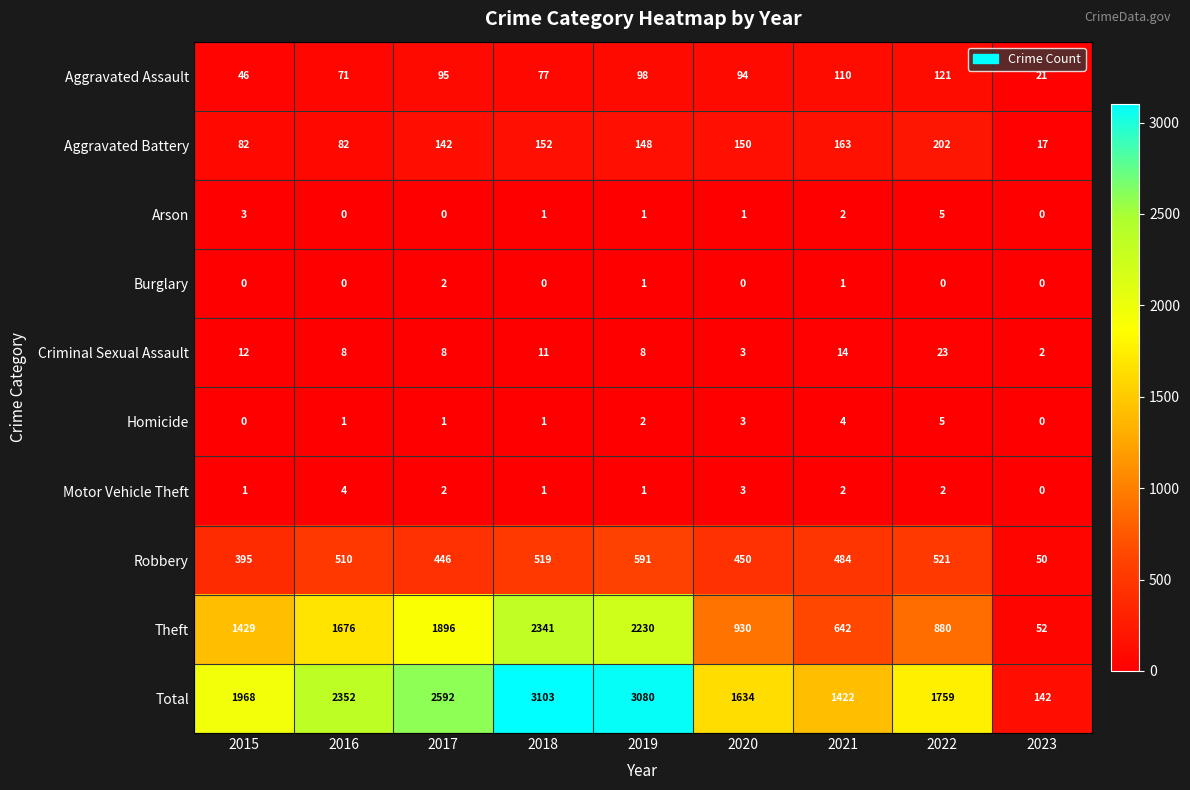

Where does the Aggravated Assault series first go above 94?

2017